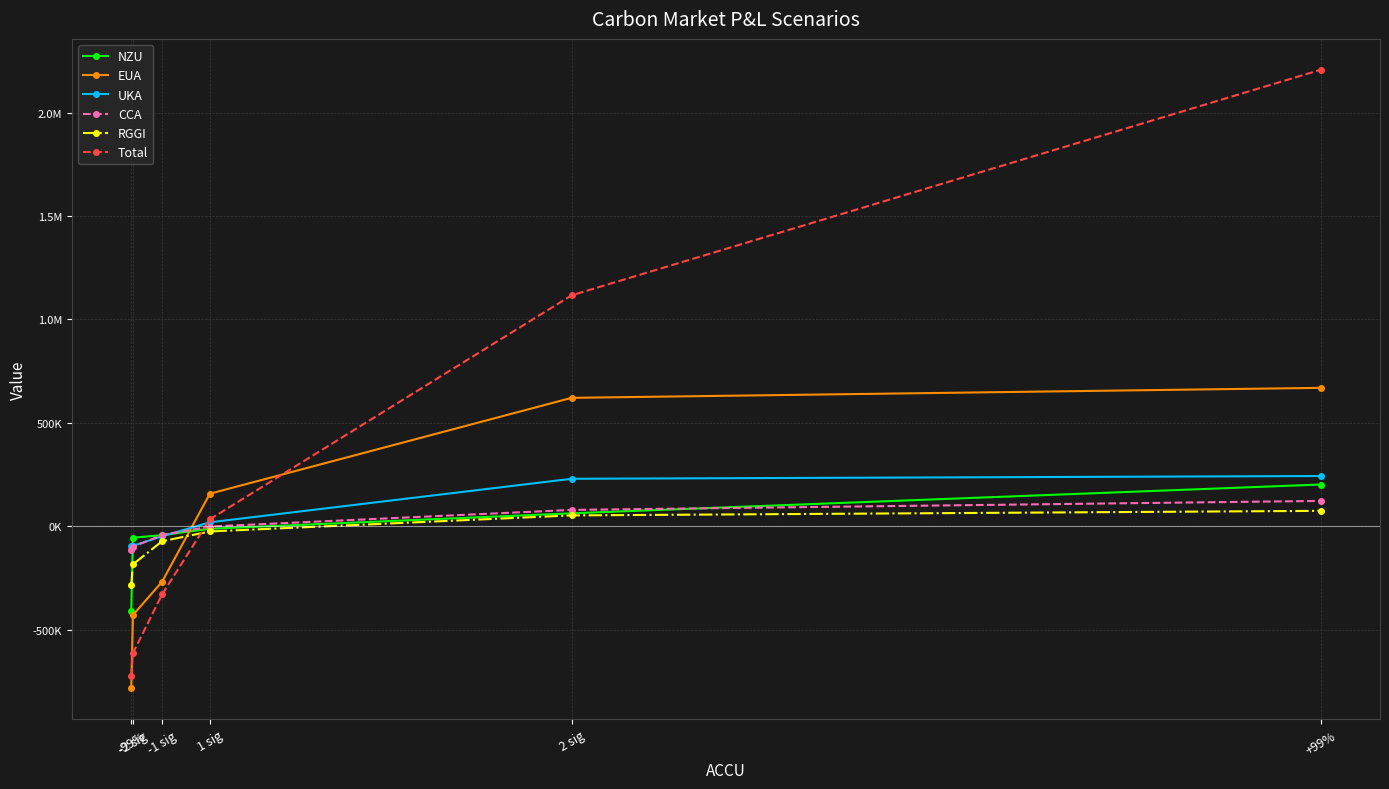

Is this an area chart (filled region under the line)?

No